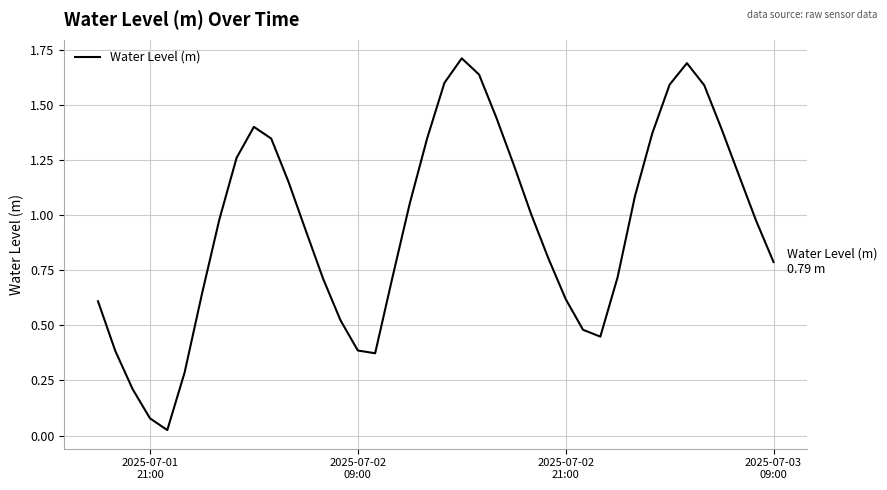

What is the greatest value displayed?

1.7